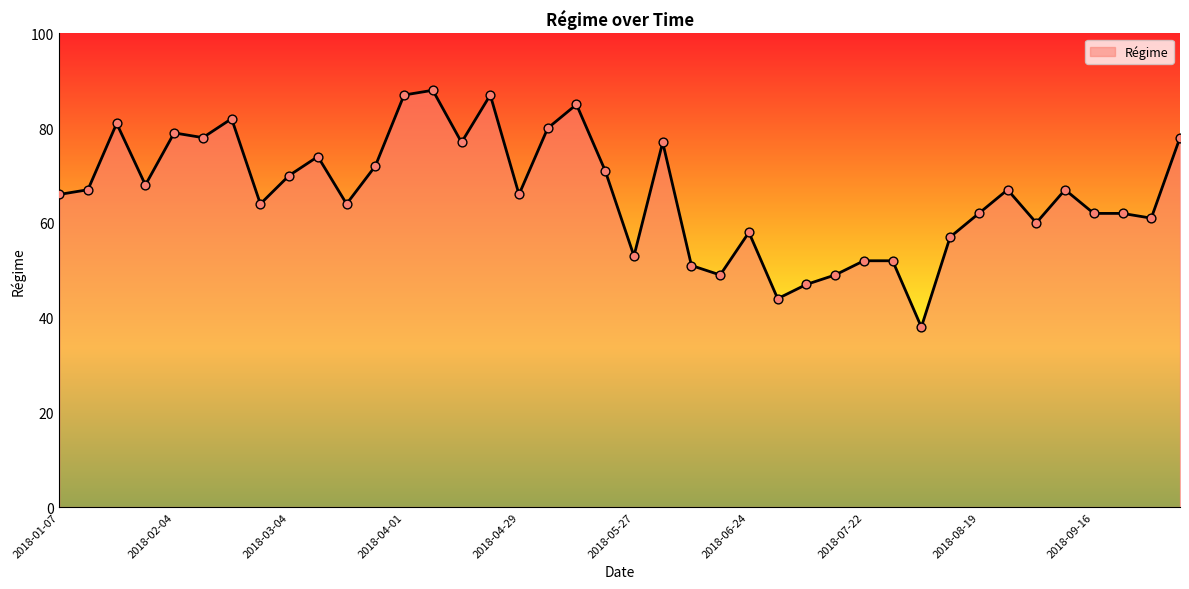

What is the greatest value displayed?

88